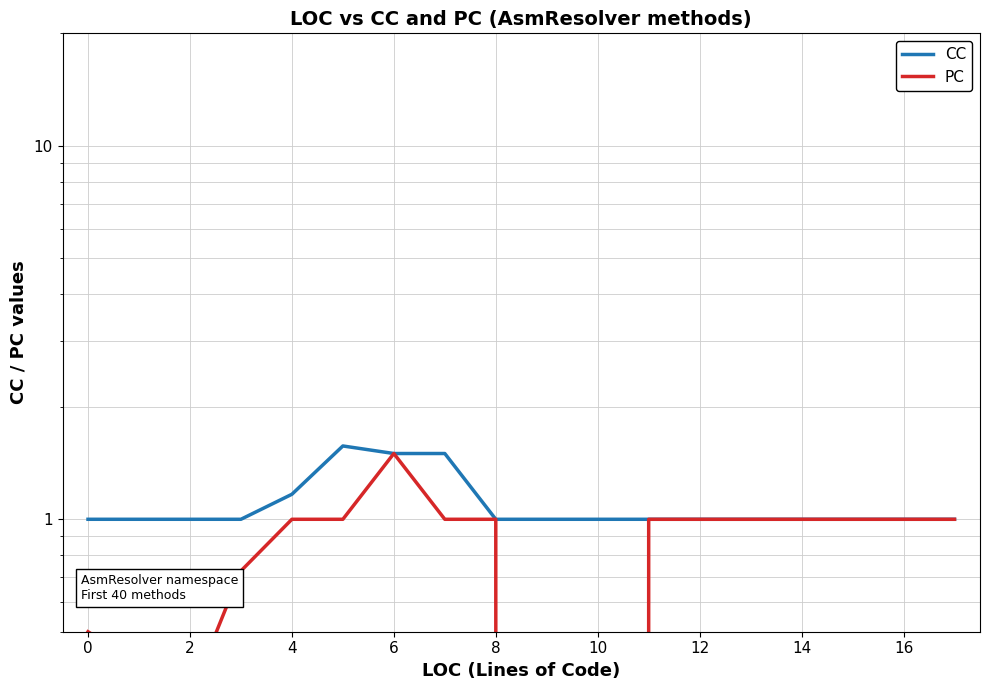

The CC series shows 1.0 at 10. True or false?

True